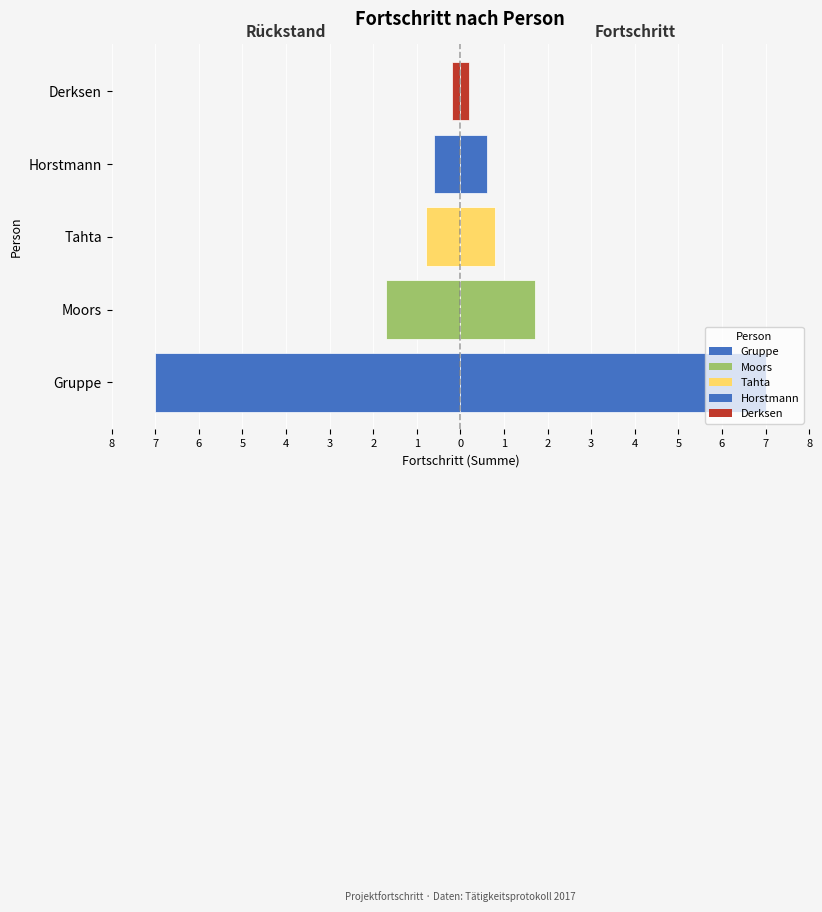

At Moors, list the series in order from largest to smallest.

Fortschritt, Rückstand